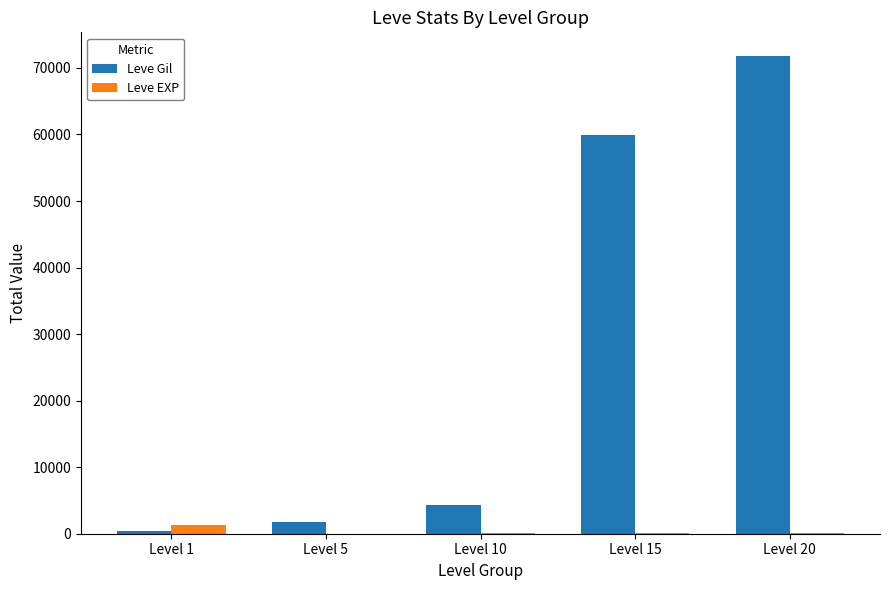

Which series changed the most between Level 1 and Level 15?

Leve Gil